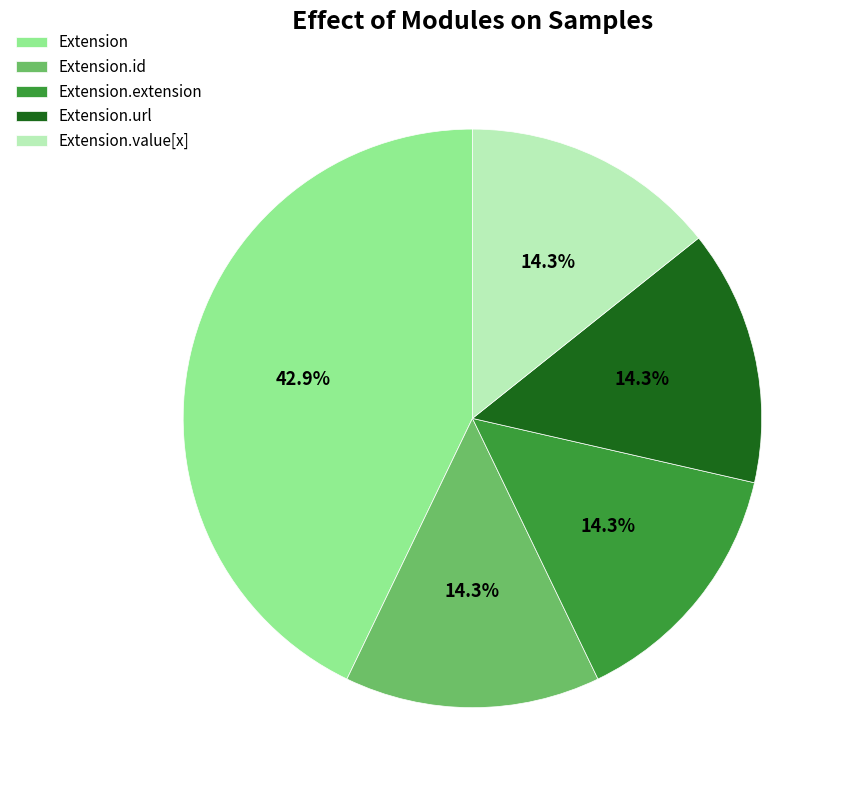

What is the largest slice in the pie chart?

Extension